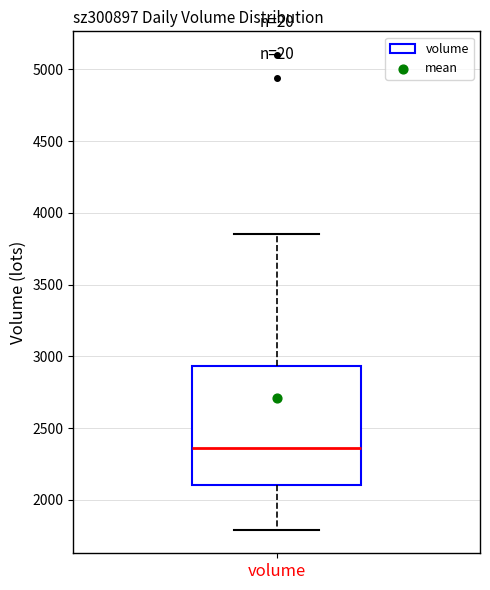

Where does the median line of the box for volume sit on the y-axis? The values are not printed on the chart, so give them approximately, as read against the axis.

2350